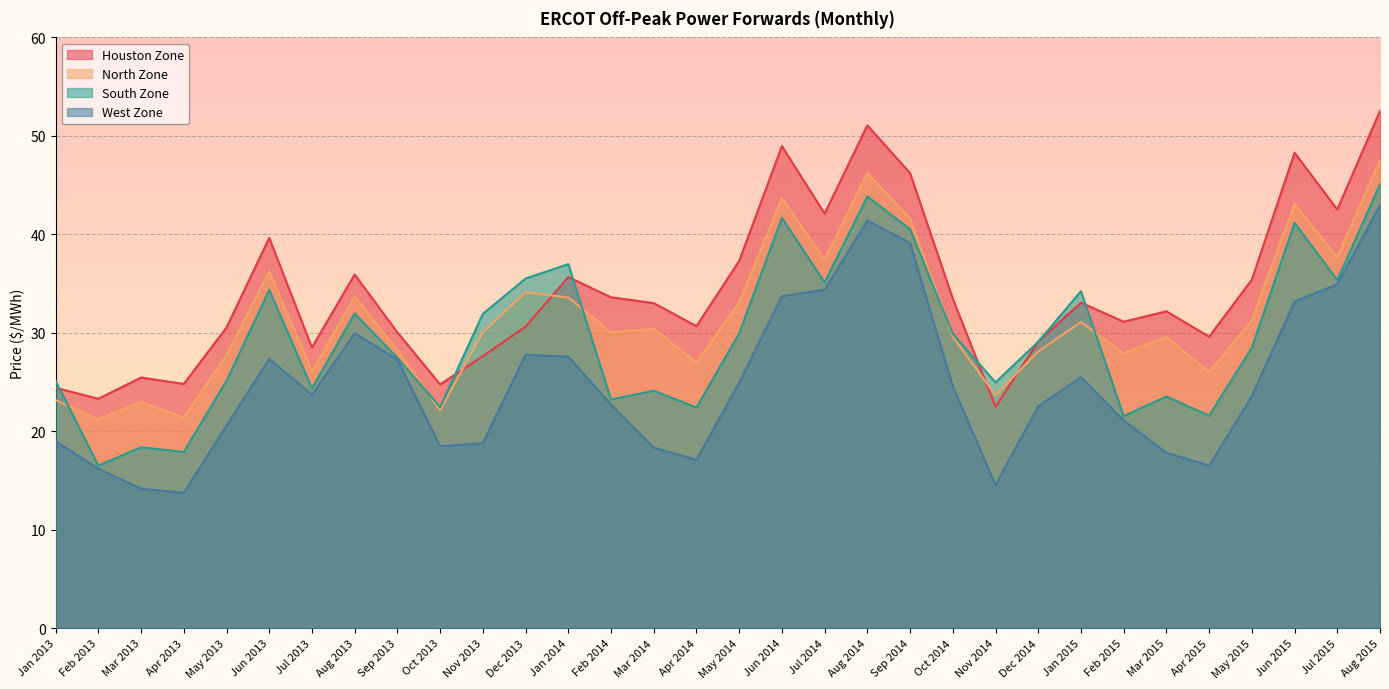

At which category is the sum across all series the highest?

Aug 2015